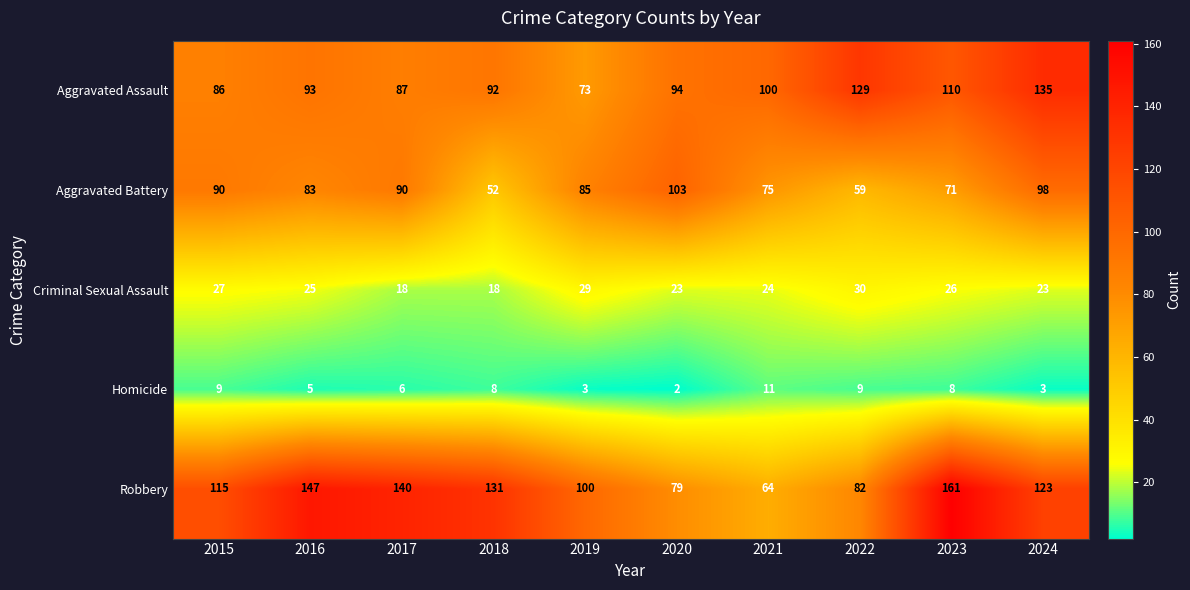

What is the difference between the Aggravated Battery values at 2017 and 2018?

38